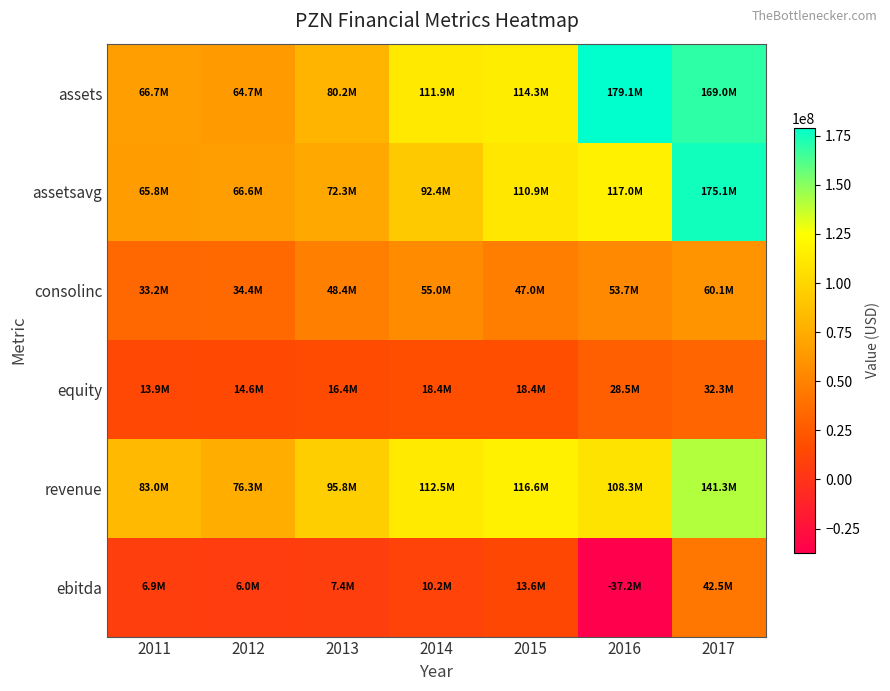

Which series has the widest spread of values?

assets